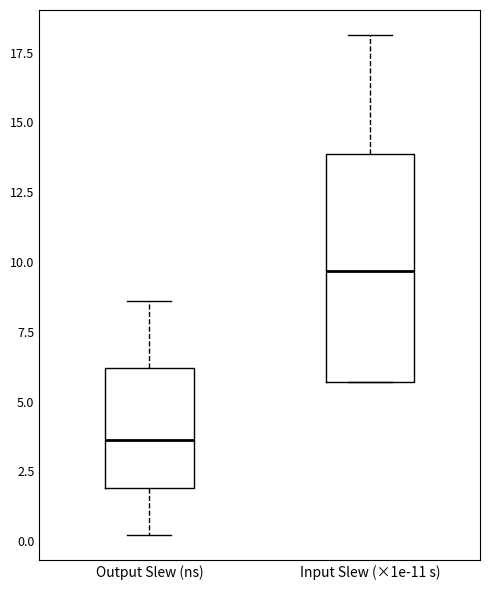

Reading left to right, transcribe this box plot: for each box, give where its median line is, the range the box spans, and where its two whiskers end, as read against the y-axis. The values are not printed on the chart, so give them approximately, as read against the axis.

Output Slew (ns): median 3.5, box 2.0 to 6.0, whiskers 0.0 to 8.5
Input Slew (×1e-11 s): median 9.5, box 5.5 to 14.0, whiskers 5.5 to 18.0